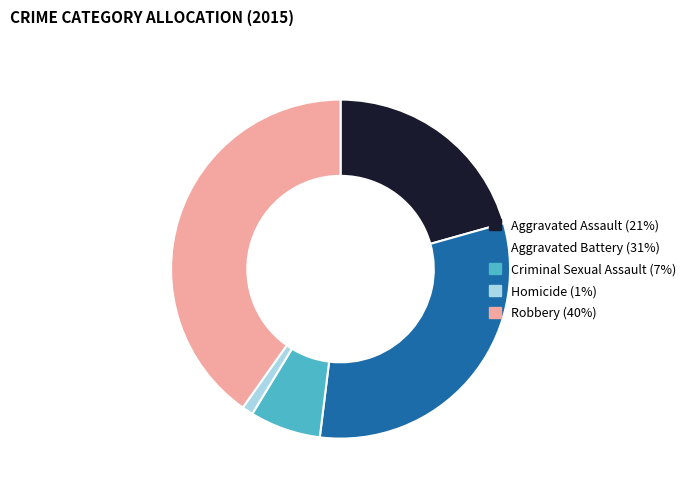

Combined, do Aggravated Assault and Robbery account for over 50%?

Yes